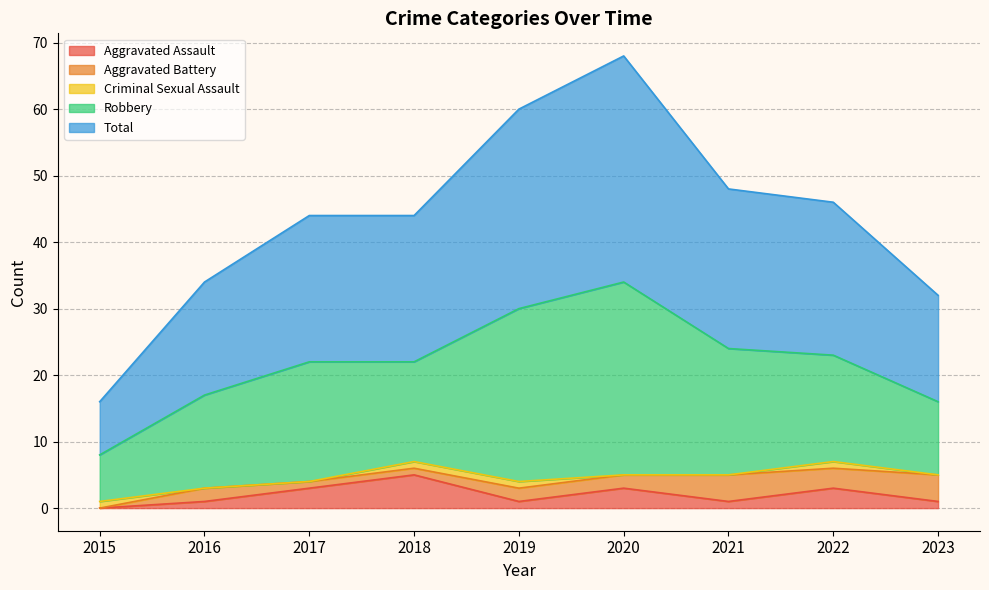

What is the approximate value of Aggravated Assault at 2023?

1